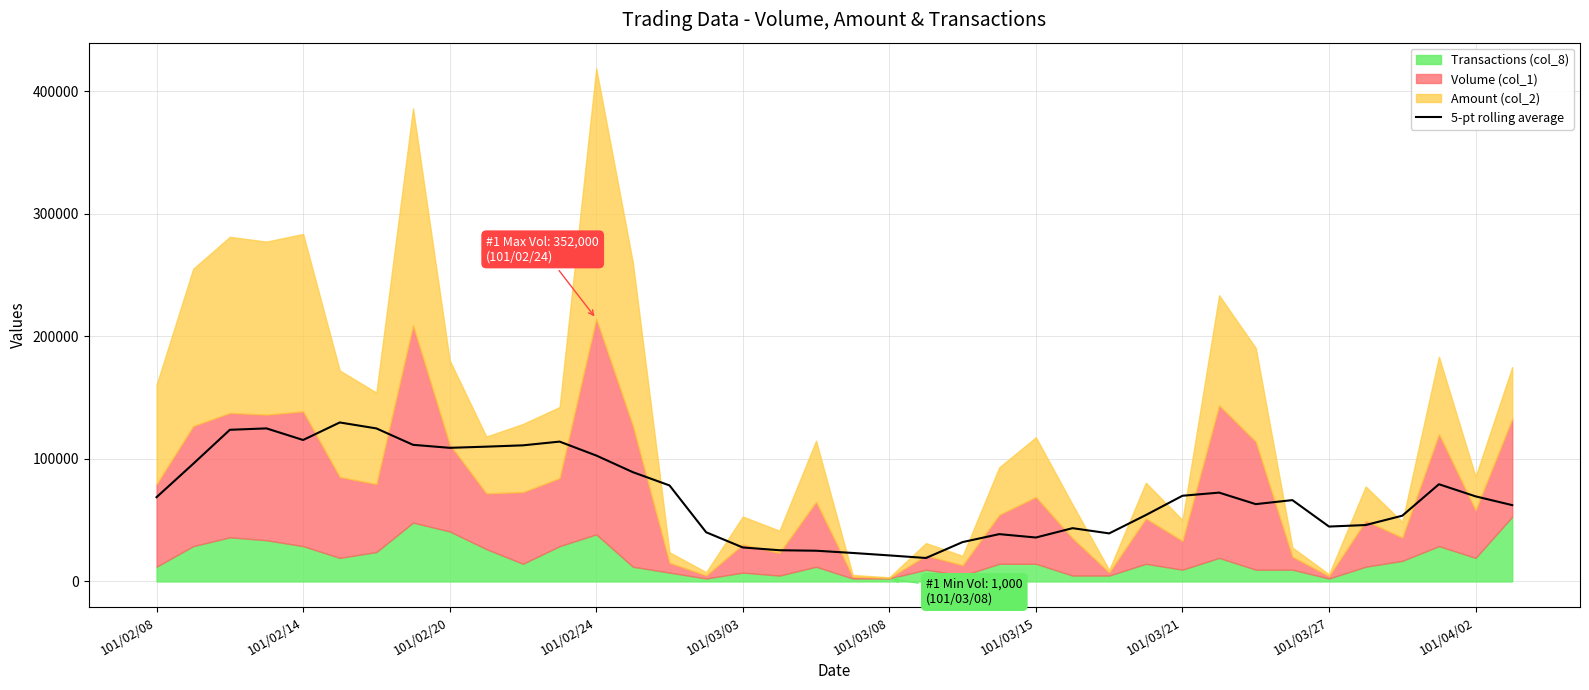

What is the value of the 10th point from the left?

109980